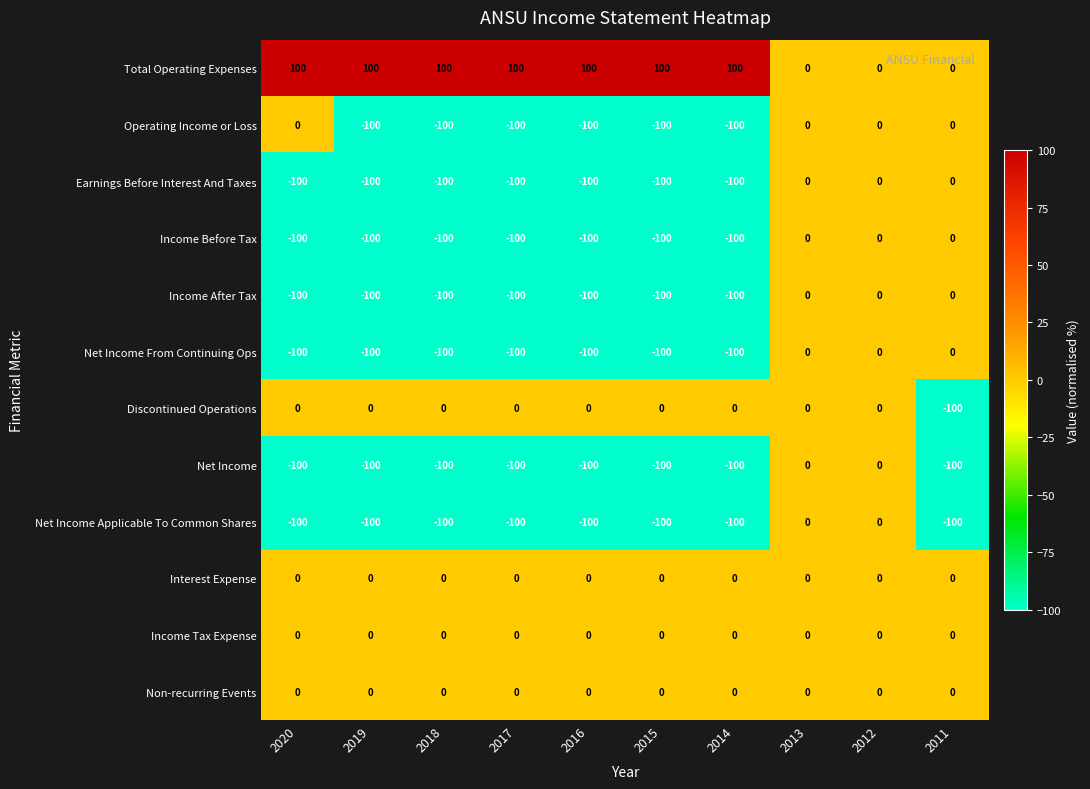

What is the total value across all series at 2011?

-300